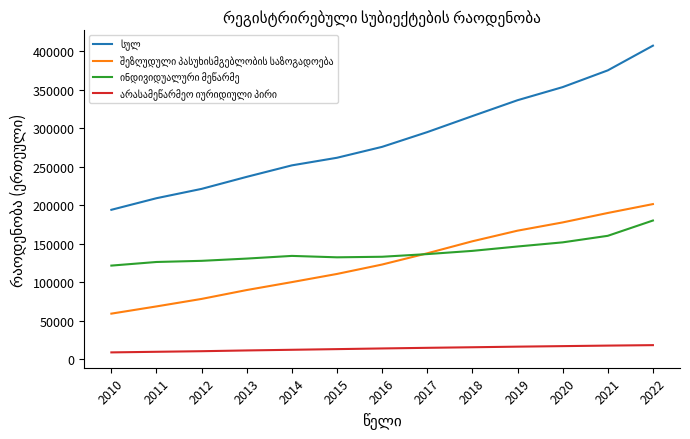

What is the total value across all series at 2012?

437302